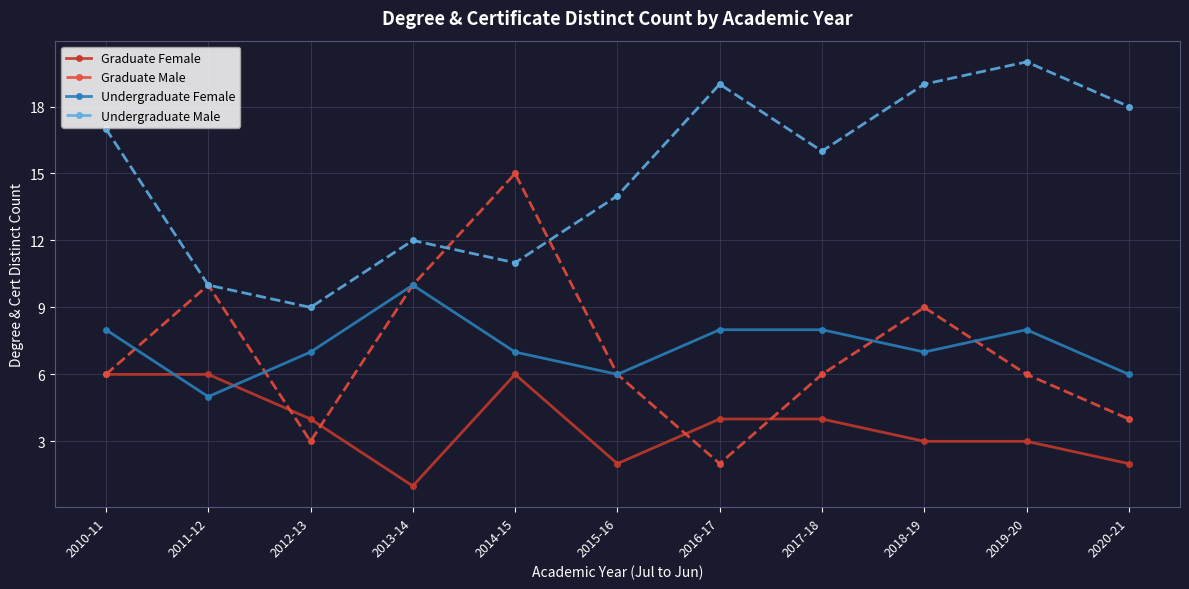

What is the difference between the Undergraduate Female values at 2015-16 and 2014-15?

1